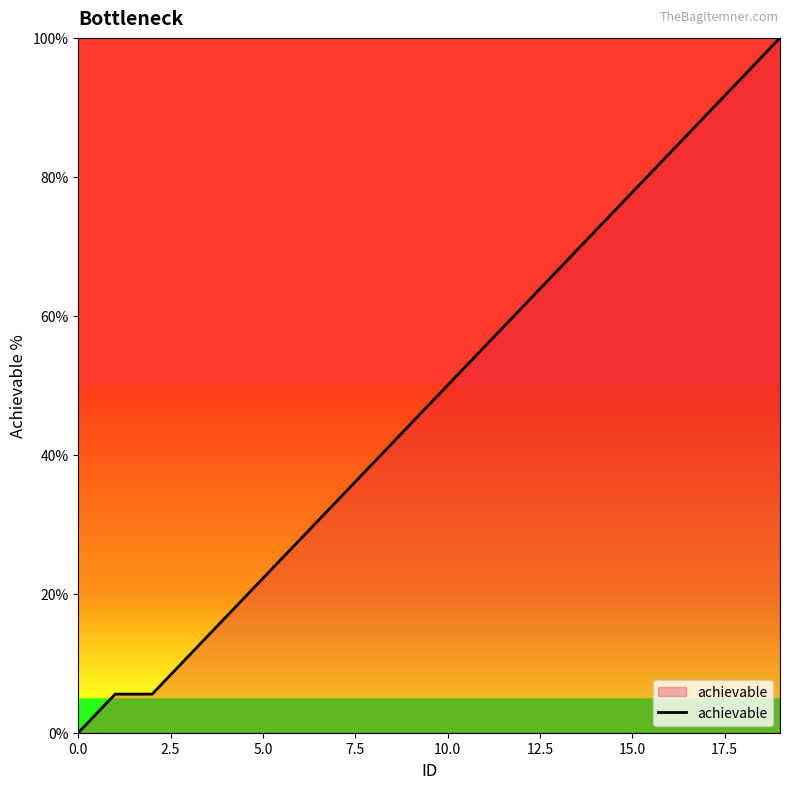

What is the difference between the maximum and minimum values?

100.0